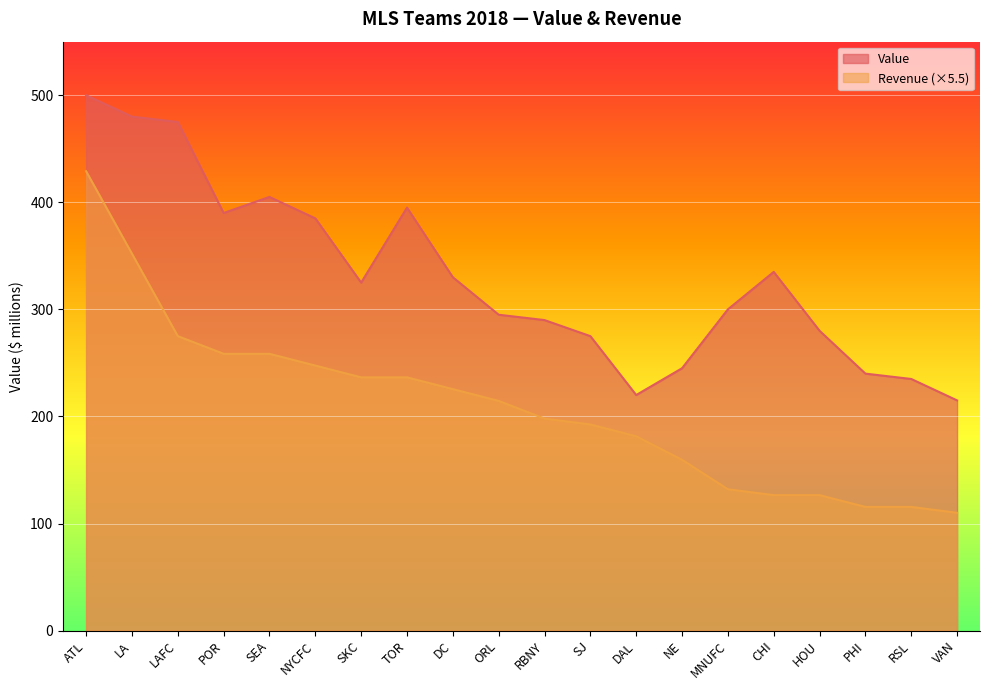

Where is the first local minimum for Value?

POR